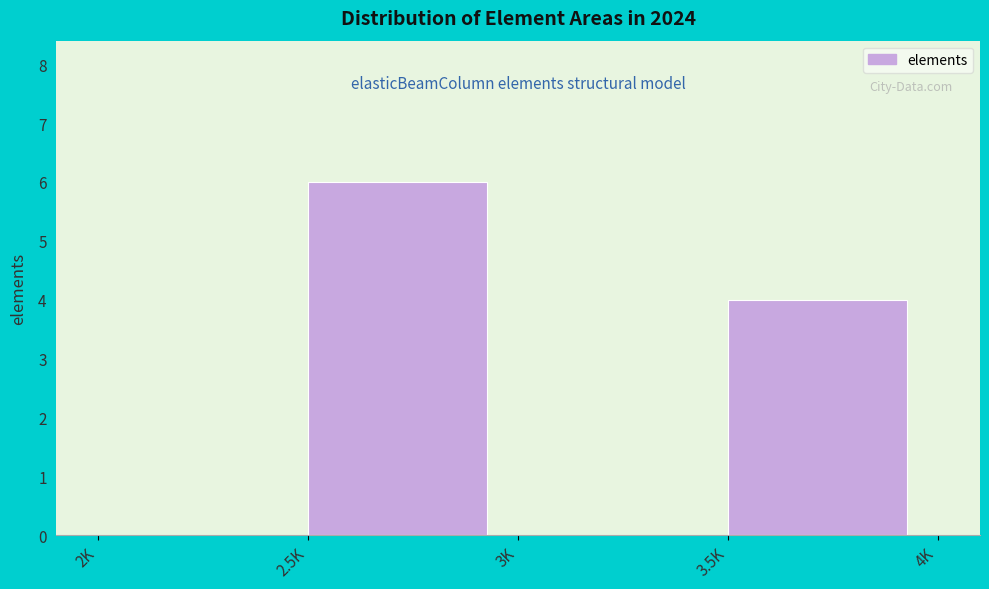

Reading right to left, transcribe all the data shown in this chart.

3.5K=4	3K=0	2.5K=6	2K=0